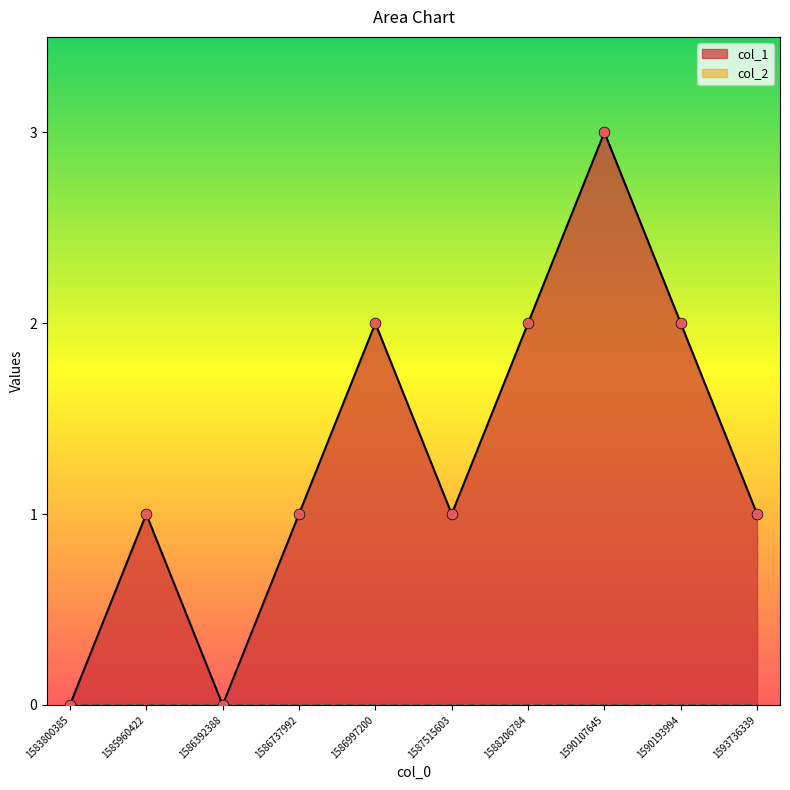

Between 1586997200 and 1585960422, which is larger?

1586997200